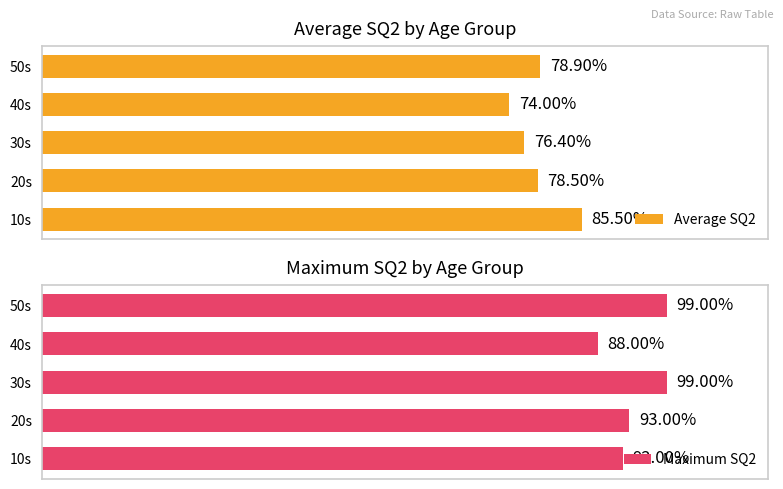

At how many categories does at least one series exceed 97?

2